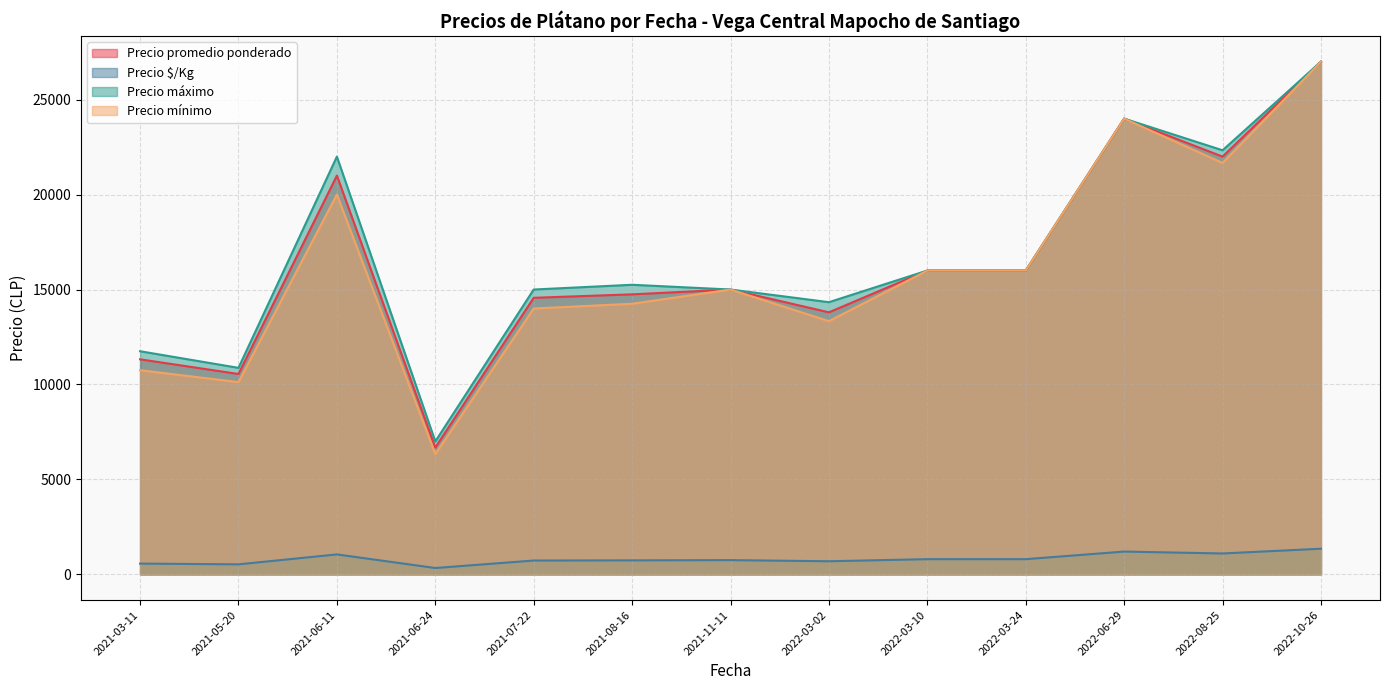

True or false: Precio máximo and Precio $/Kg intersect in this chart.

False